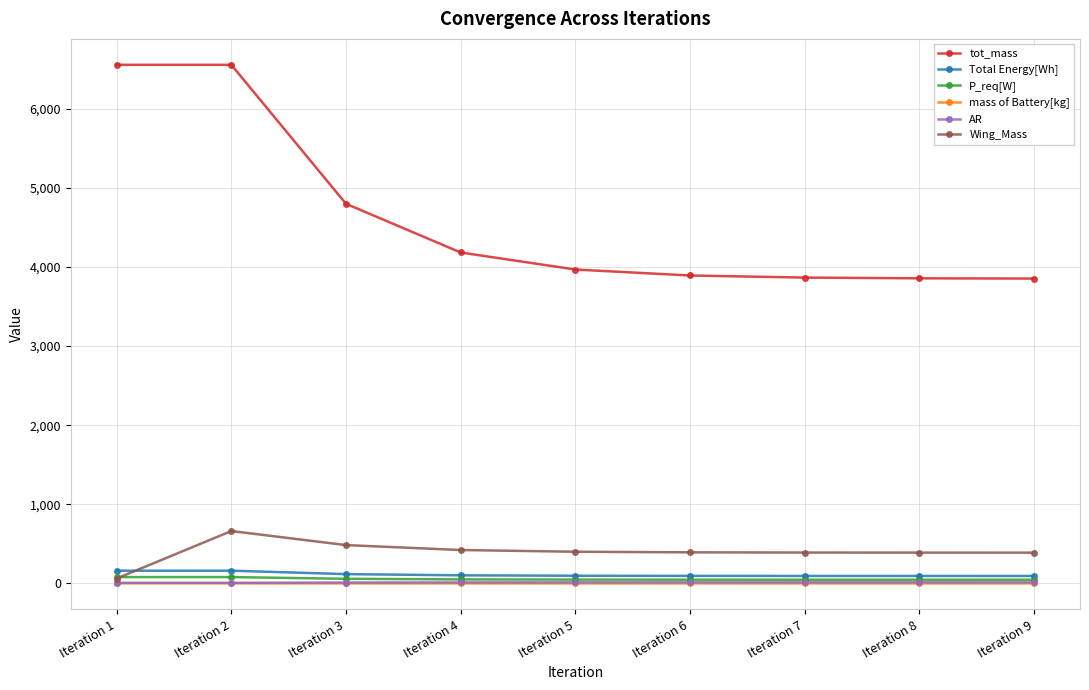

Does the chart display data point markers on the line(s)?

Yes